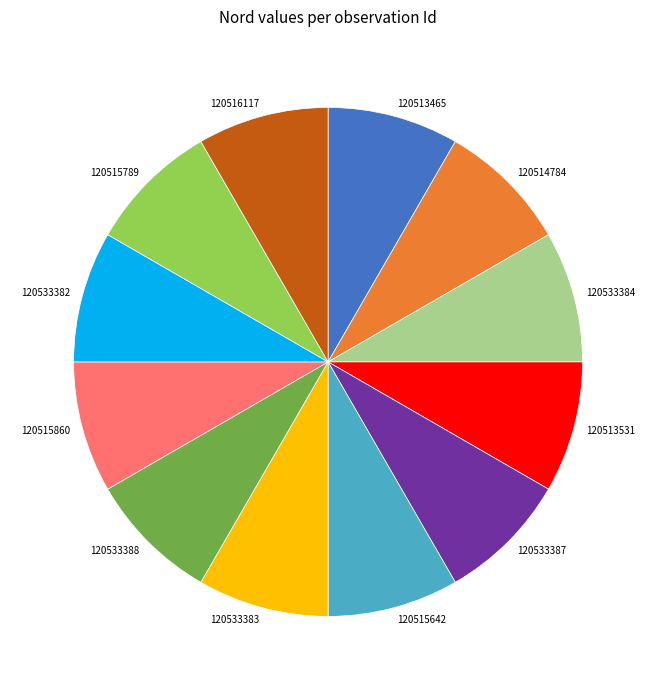

Is there any slice that represents more than half of the pie?

No